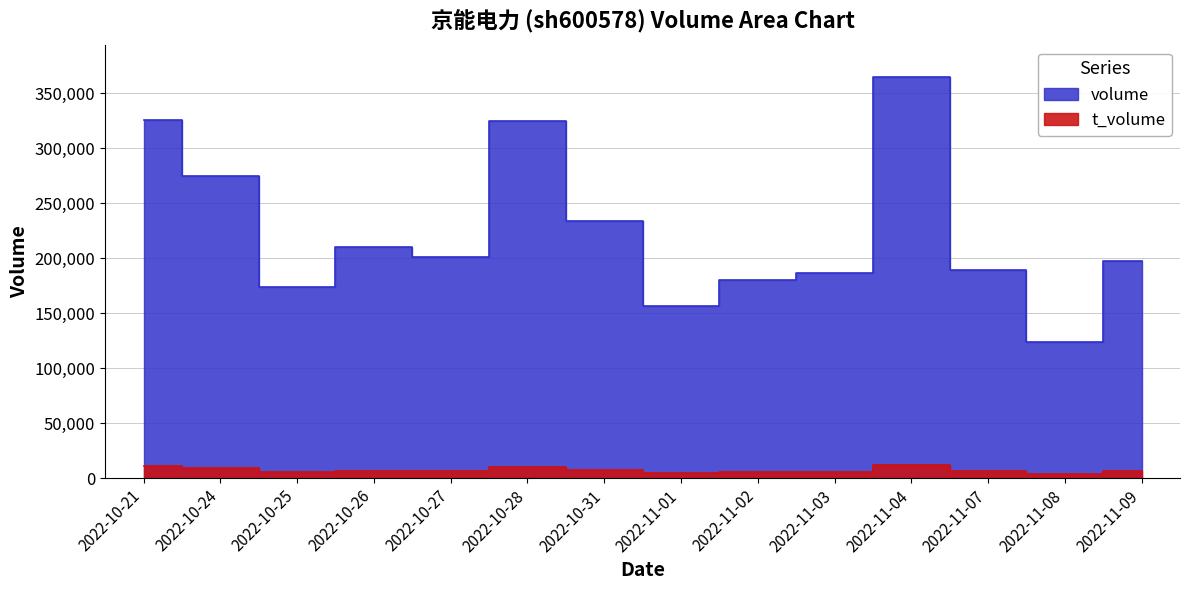

What is the sum of the t_volume values at 2022-10-26 and 2022-10-21?

17933